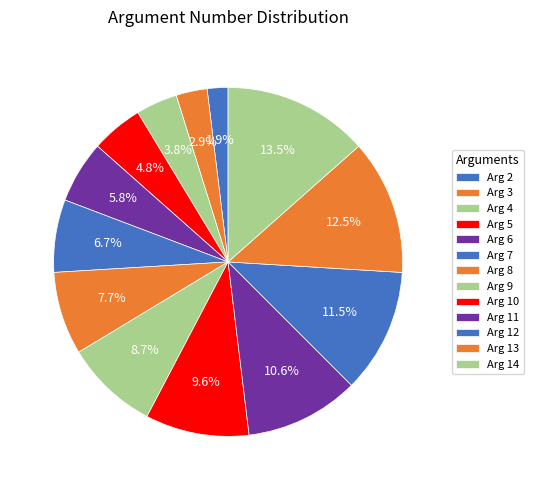

To the nearest percent, what is the difference between the largest and smallest slice percentages?

12%